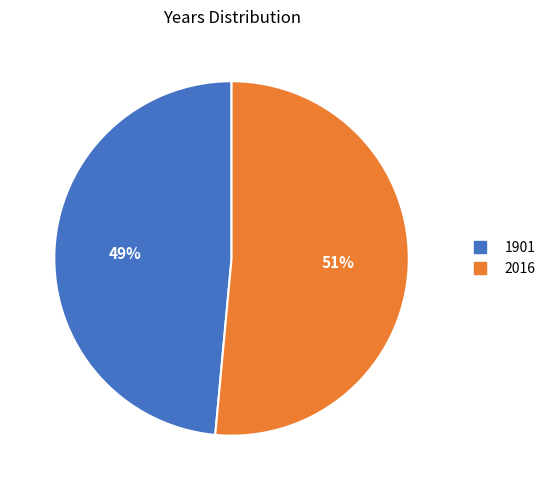

Is it true that 2016 is 51% of the pie?

True